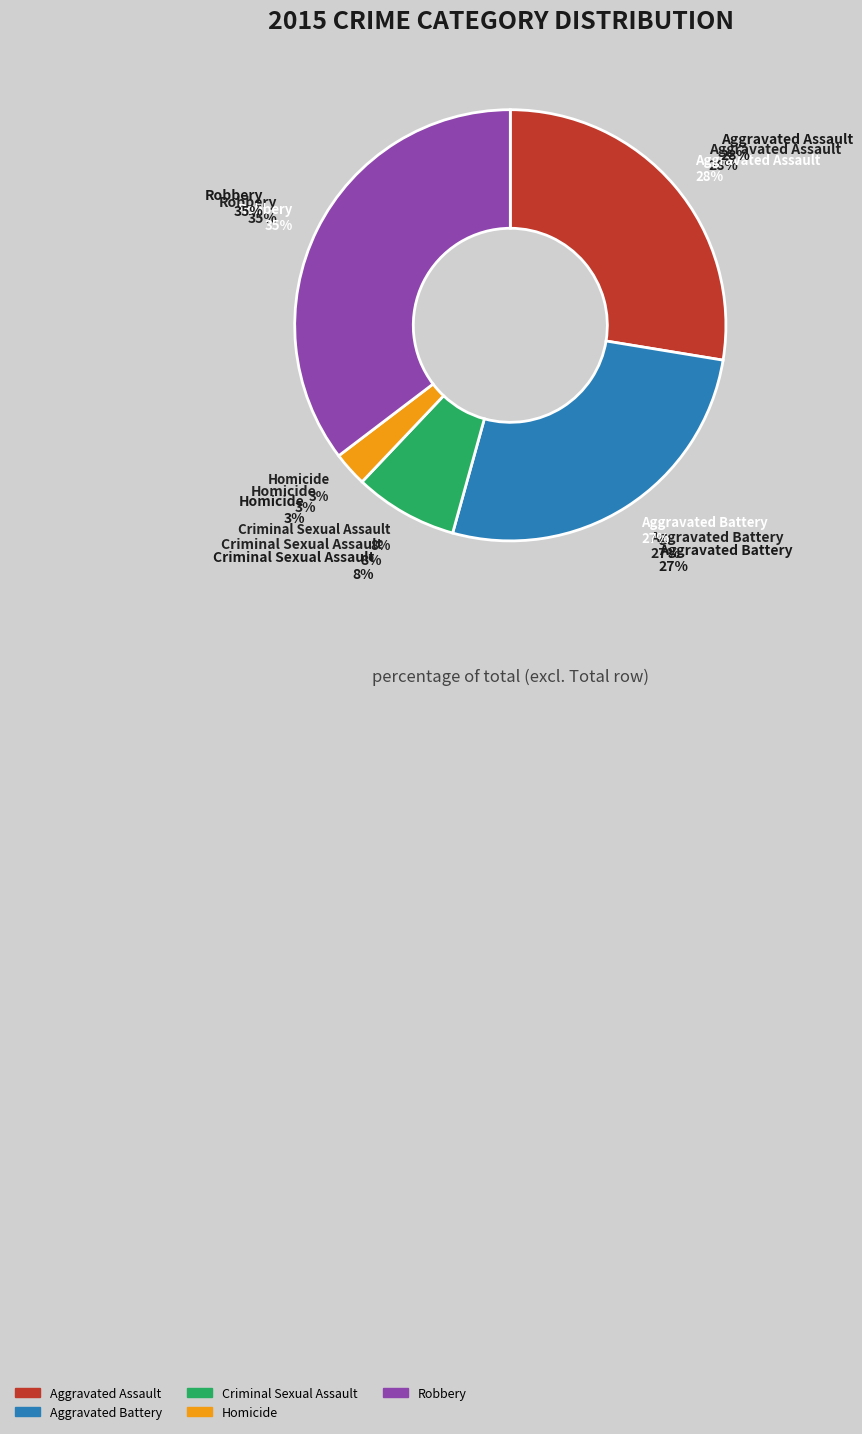

How many slices are in this pie chart?

5